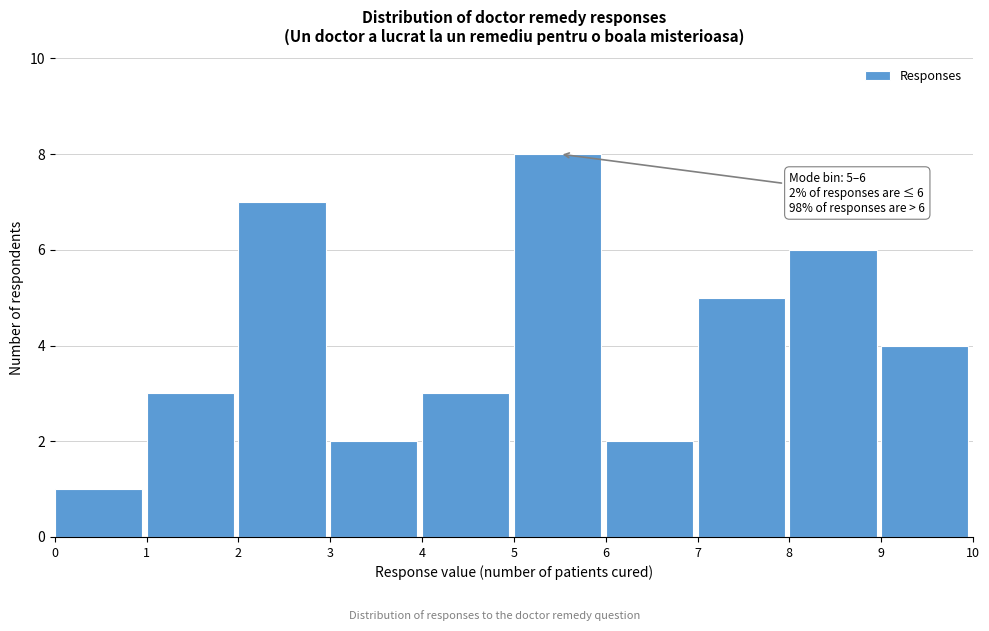

Over which range of the x-axis is the bar tallest?

5 to 6